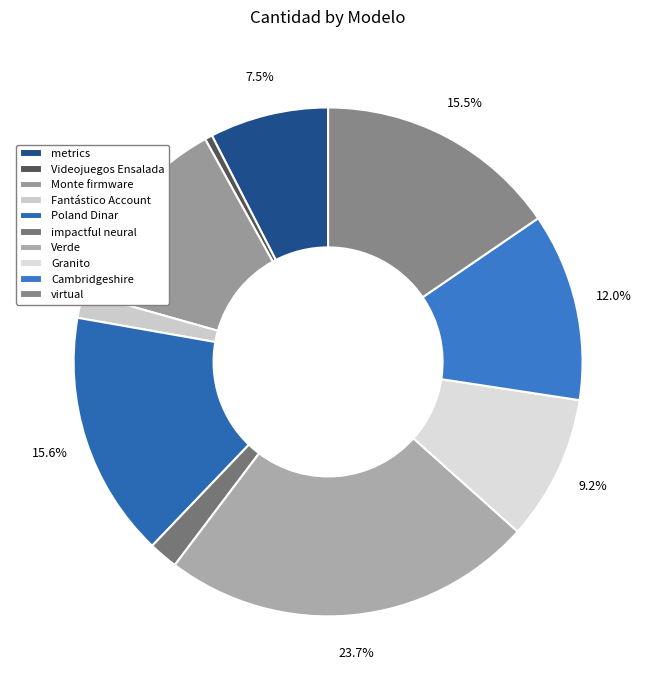

Approximately how many times larger is the value at virtual compared to metrics?

2.0